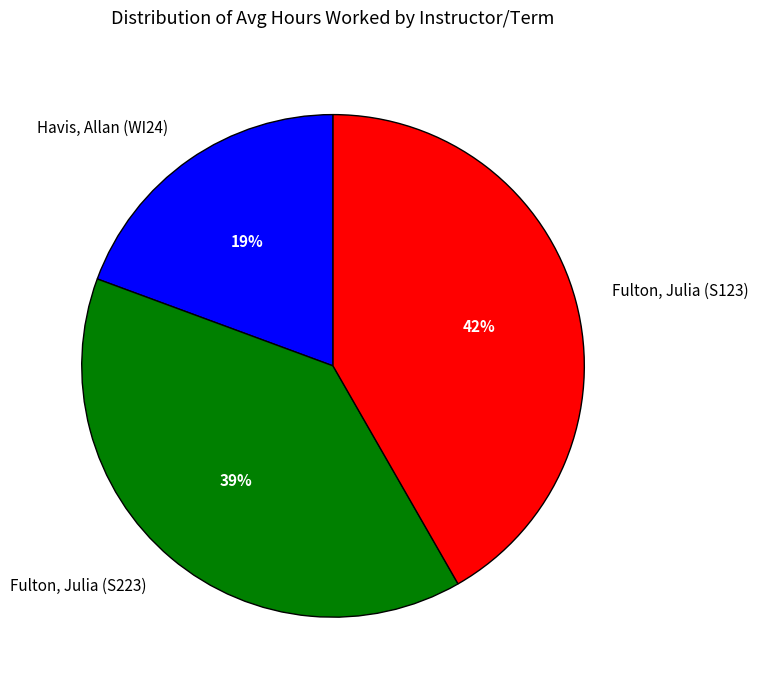

What is the largest slice in the pie chart?

Fulton, Julia (S123)